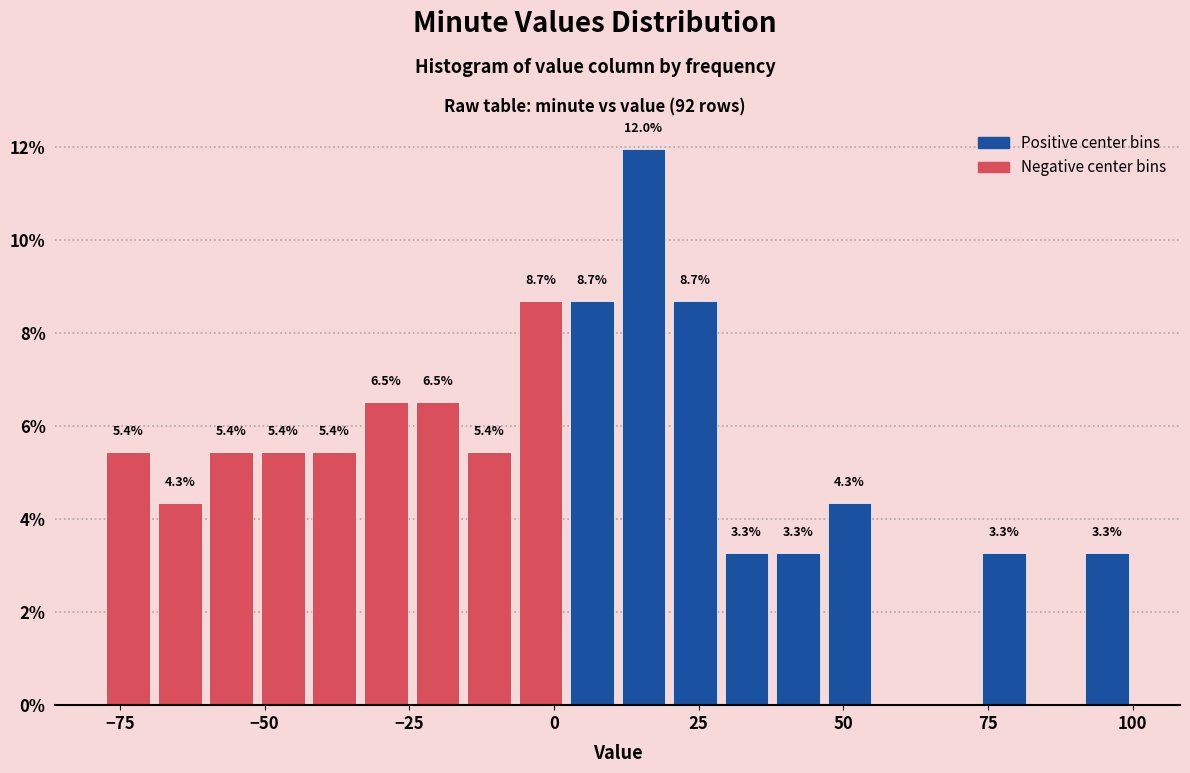

Around what value on the x-axis is the tallest bar? Give the approximate position of its centre, as read against the axis.

15